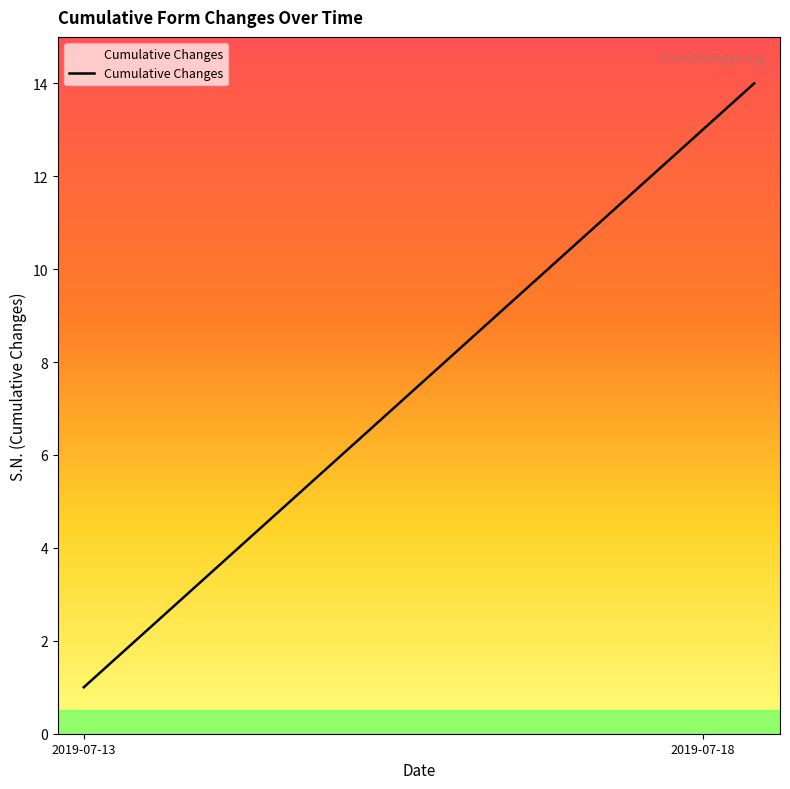

What is the difference between the maximum and minimum values?

13